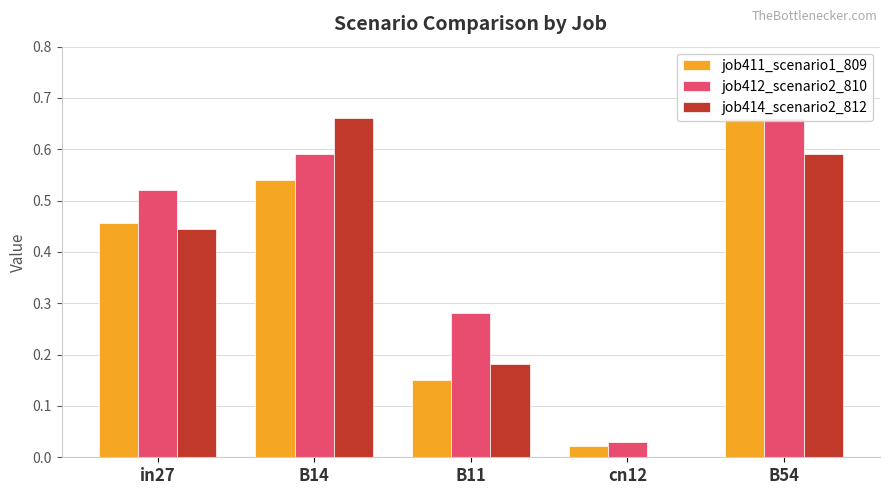

What is the difference between the job411_scenario1_809 values at B14 and cn12?

0.5